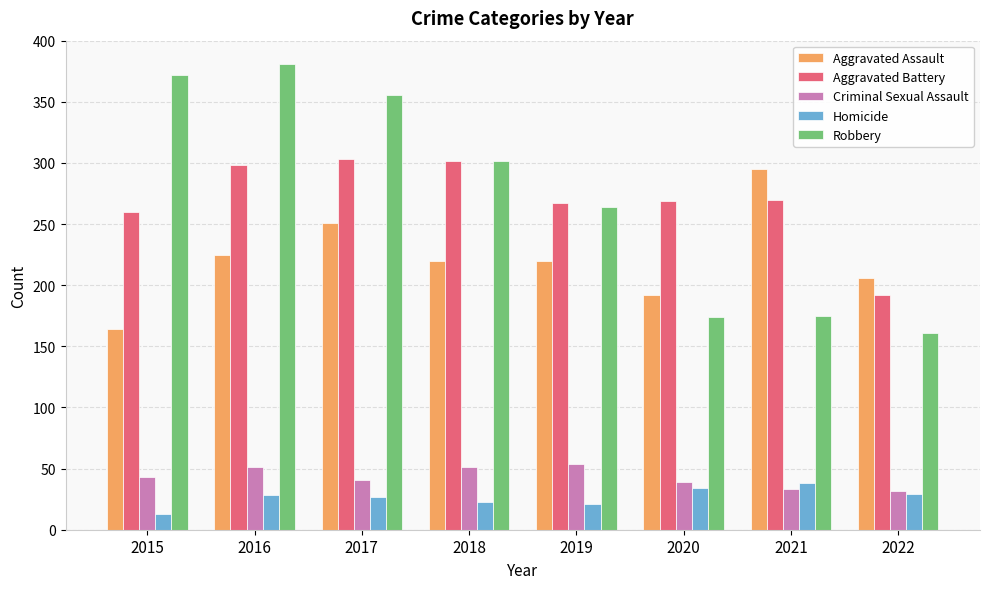

How many values in the Criminal Sexual Assault series are below 43?

4